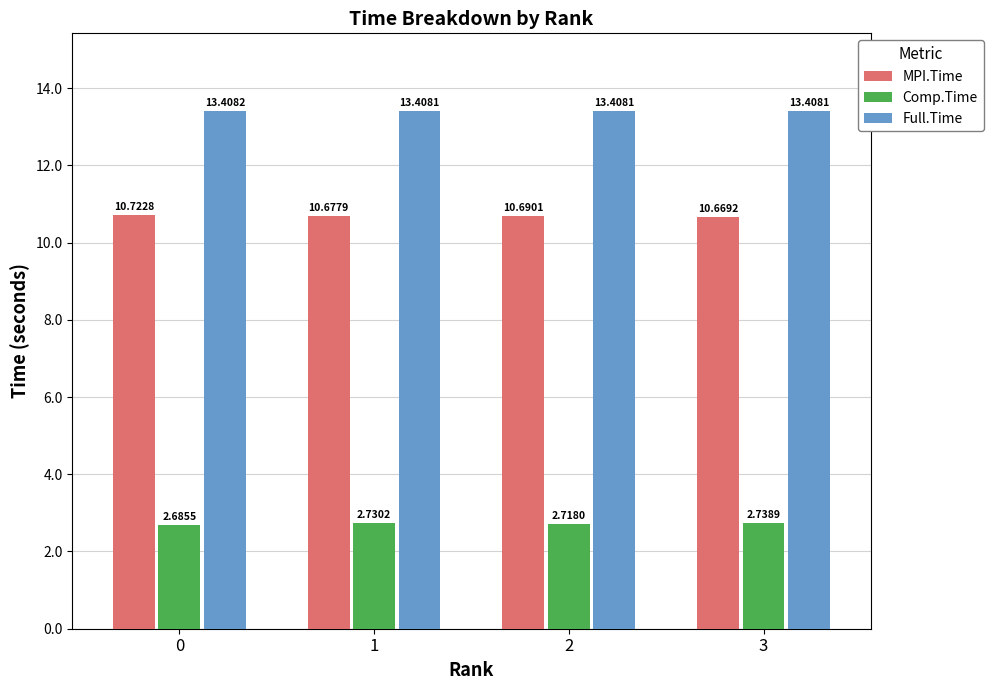

What is the value of the Full.Time bar at the 2nd from the left?

13.4